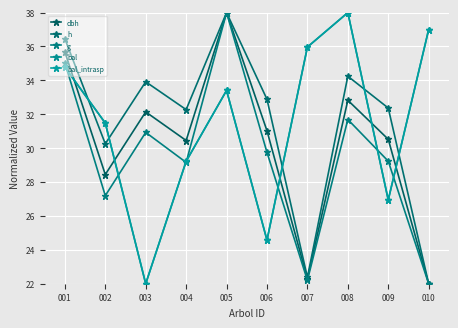

Is this an area chart (filled region under the line)?

No